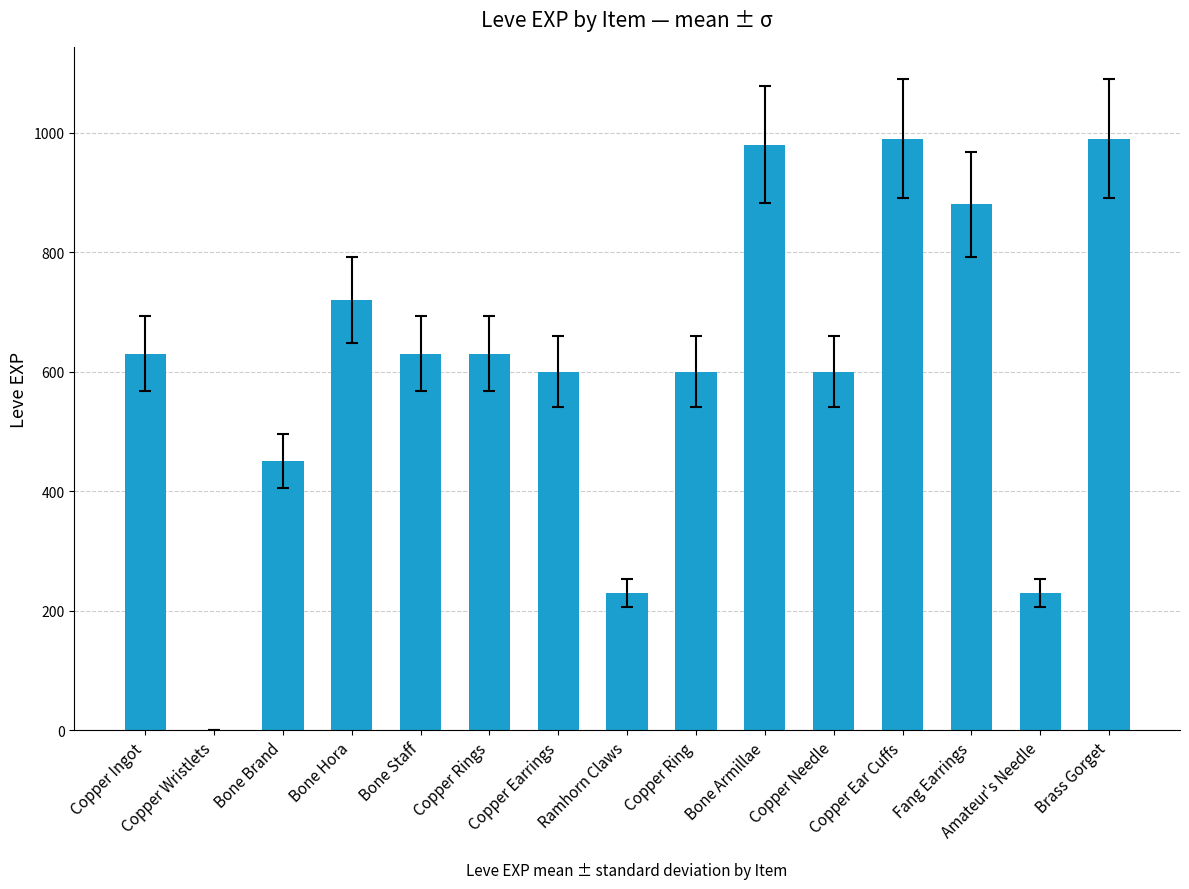

The chart shows a value of 230 at Amateur's Needle. True or false?

True